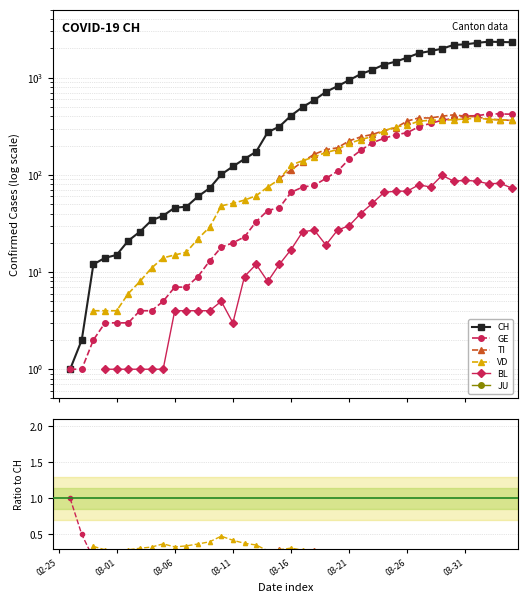

What is the sum of the GE values at 14 and 21?

0.3